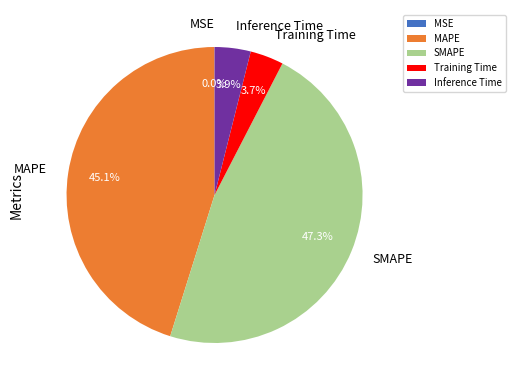

Which has a higher value, SMAPE or Training Time?

SMAPE